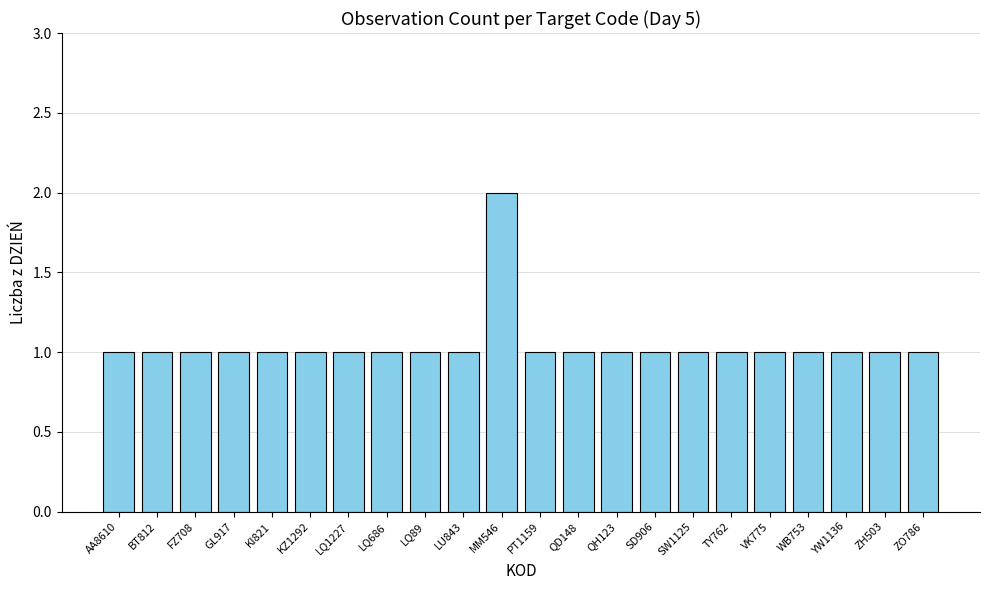

What is the ratio of the value at LQ1227 to the value at FZ708?

1.0